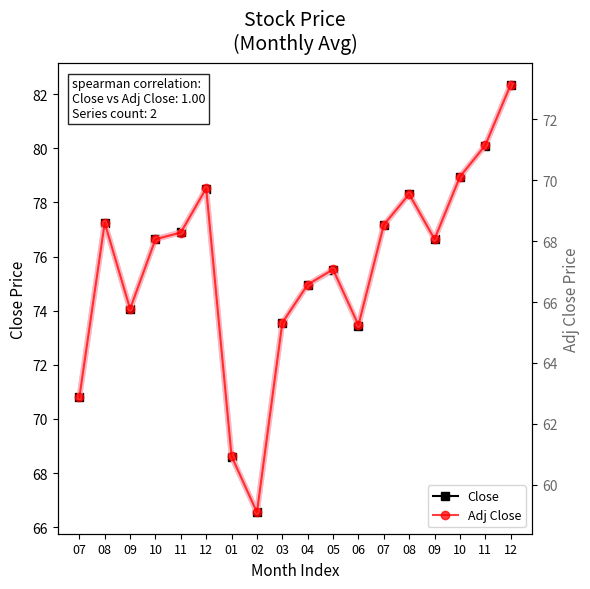

Is this an area chart (filled region under the line)?

No